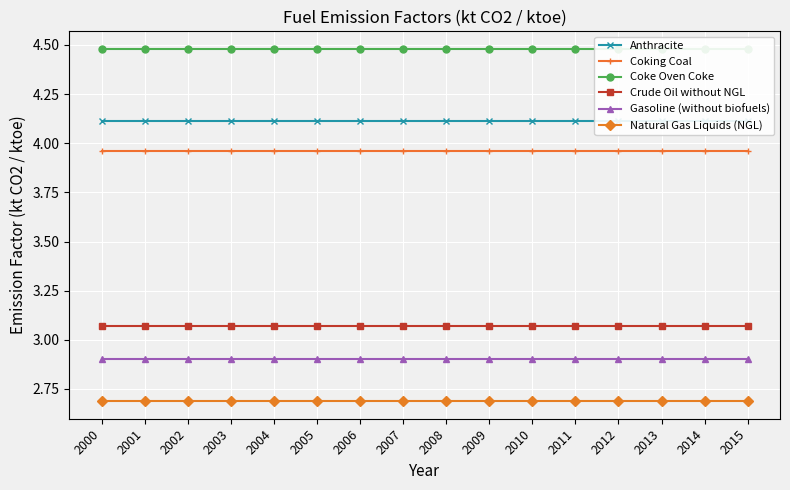

True or false: Crude Oil without NGL and Natural Gas Liquids (NGL) intersect in this chart.

False